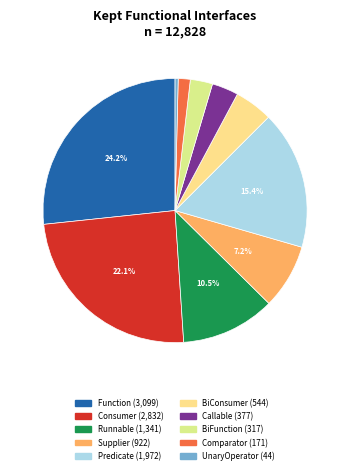

Count the number of slices in the pie.

10